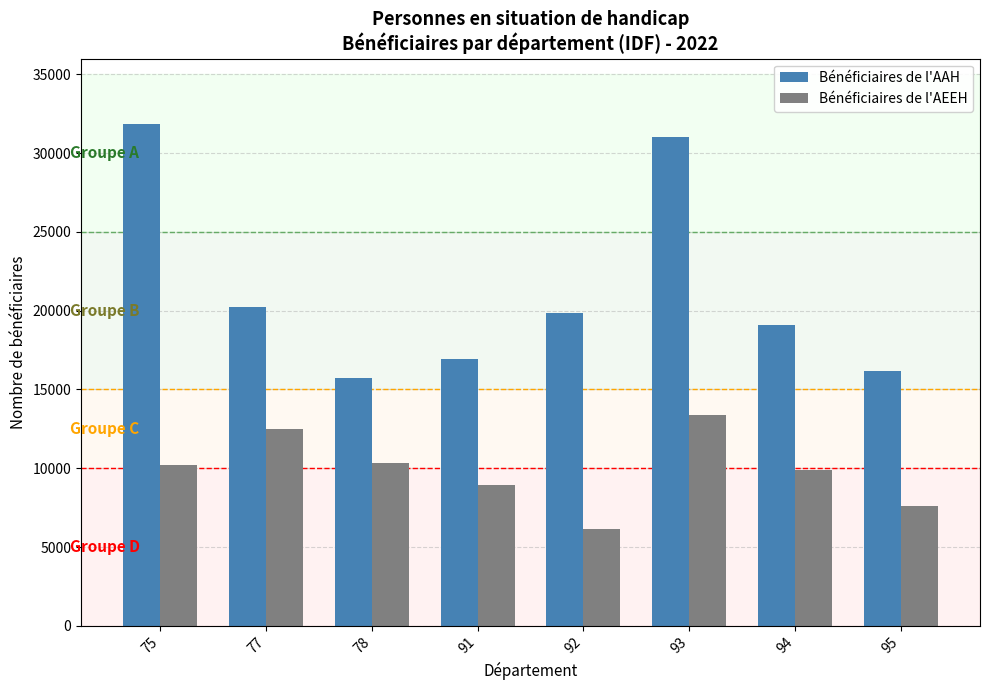

What is the approximate value of Bénéficiaires de l'AEEH at 94, to the nearest 100?

9900